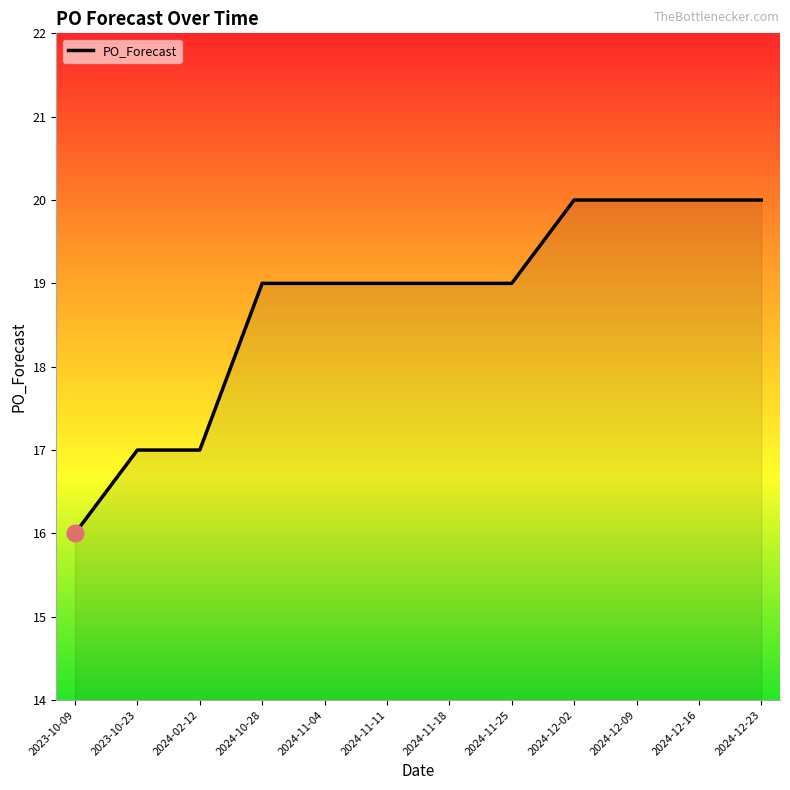

Count the values in the range 19 to 20.

9